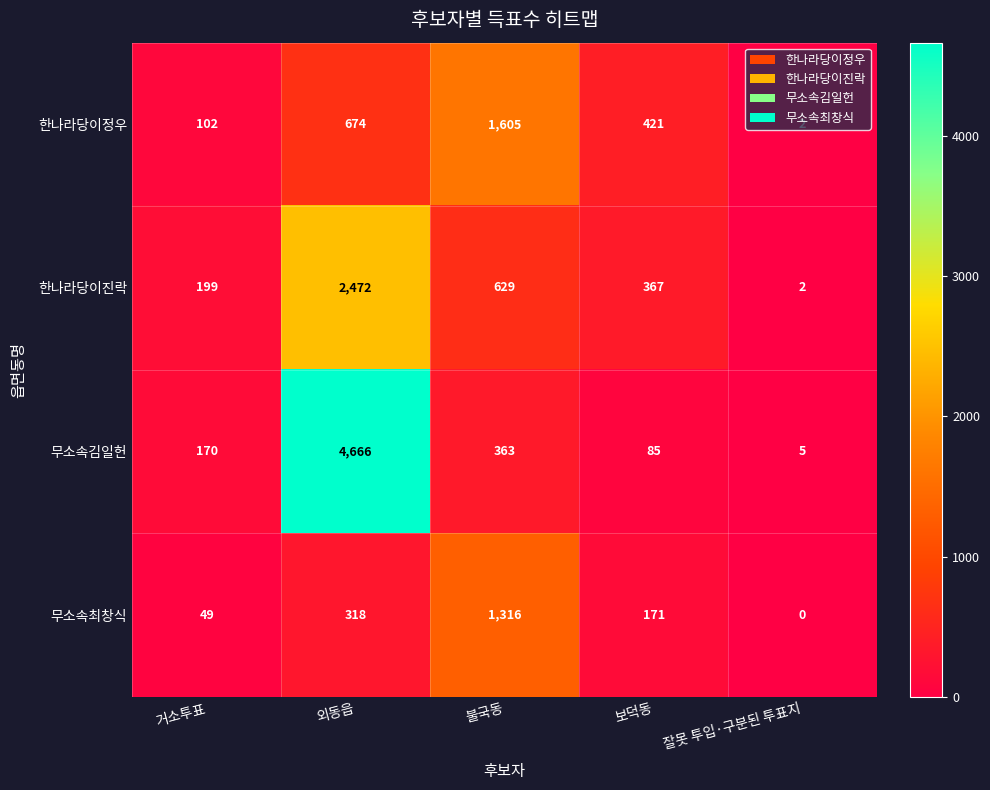

The 한나라당이진락 series shows 629 at 불국동. True or false?

True